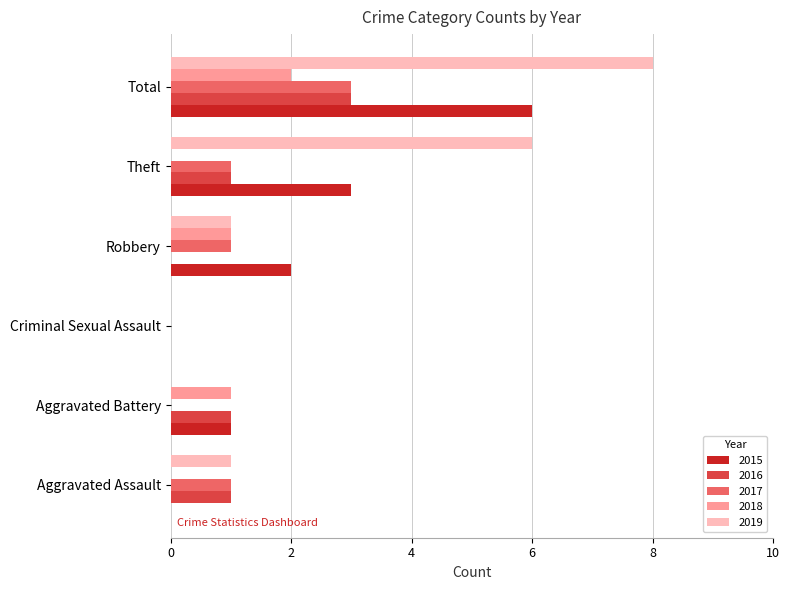

What is the sum of all 2018 values?

4